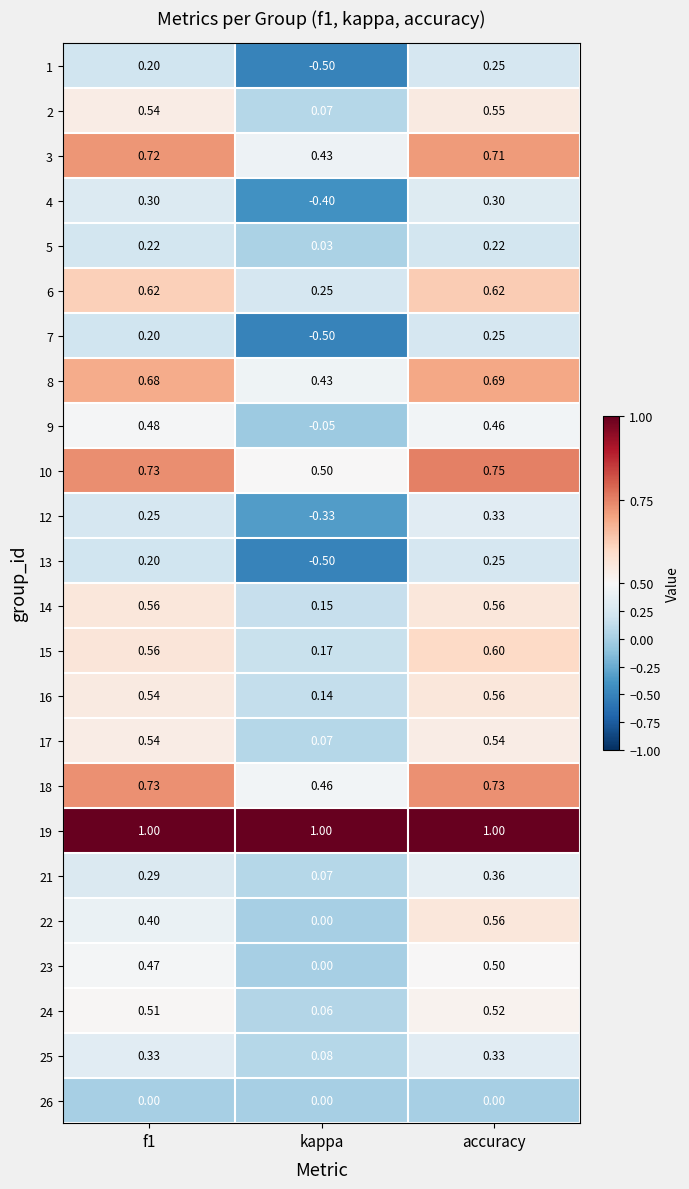

At which label is 14 closest to 0?

kappa